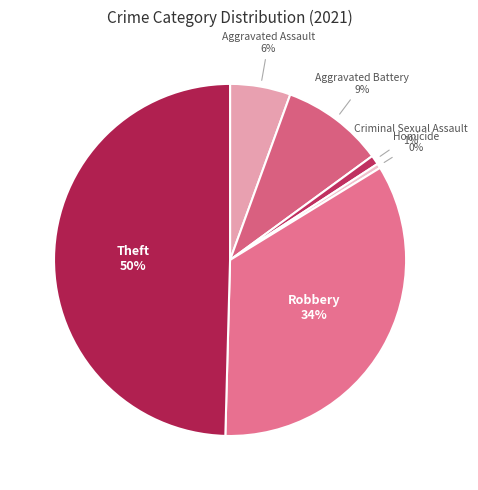

Count the number of slices in the pie.

6